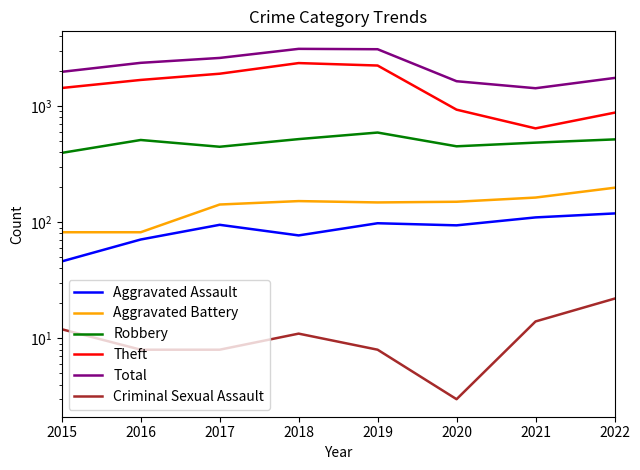

At how many categories does at least one series exceed 2692?

2